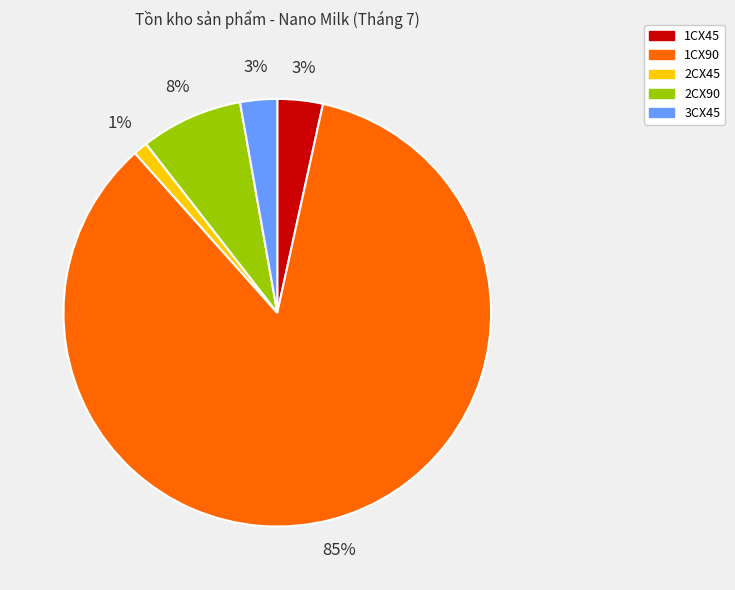

What is the ratio of the value at 1CX45 to the value at 2CX90?

0.4